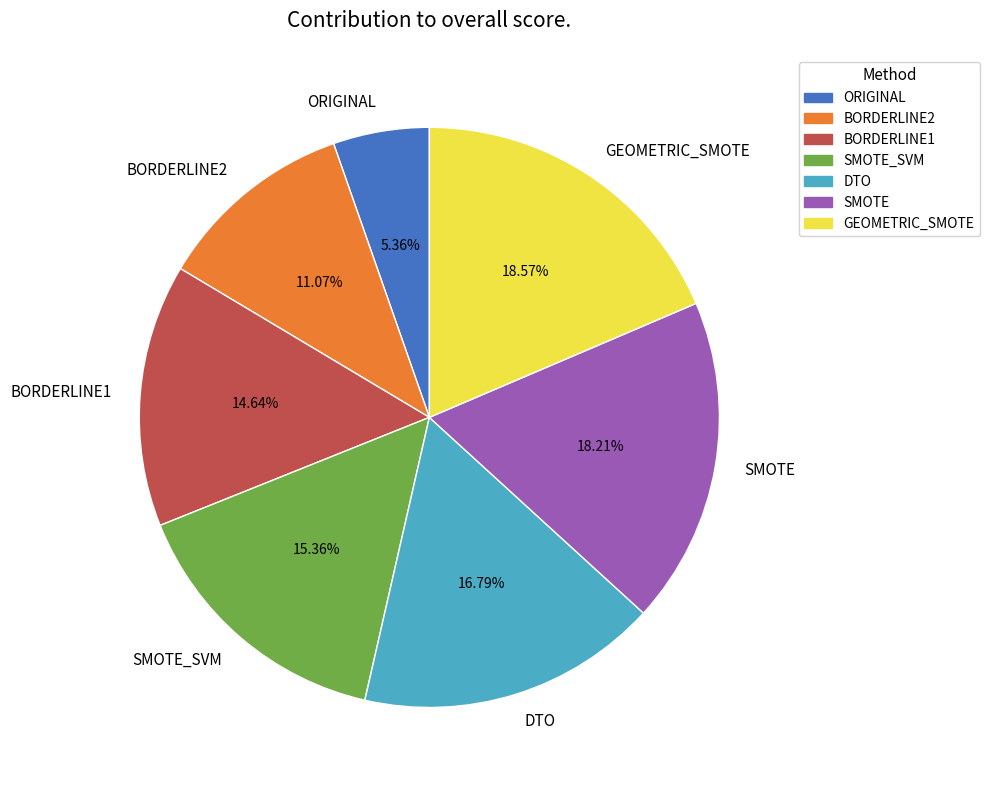

To the nearest percent, what is the combined percentage of SMOTE_SVM and SMOTE?

34%